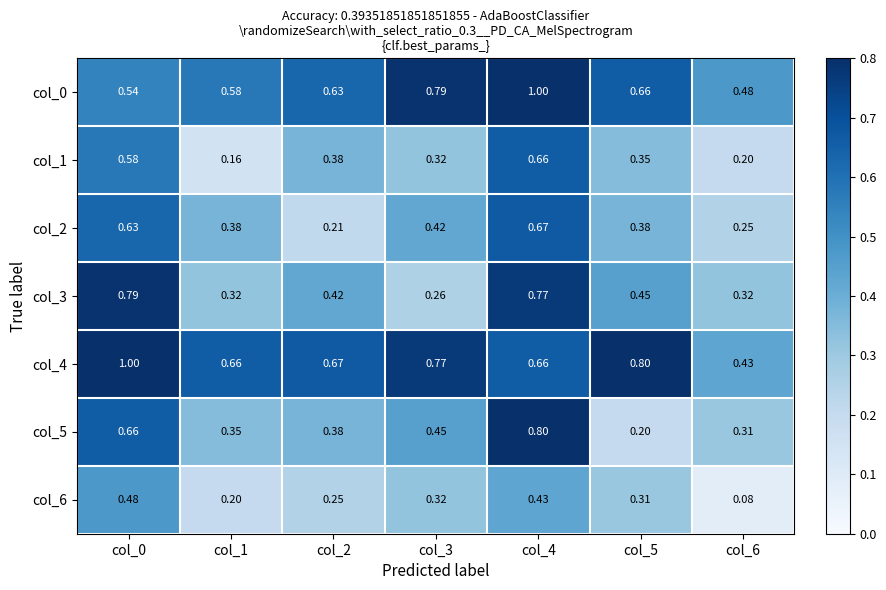

Is the value of col_2 at col_3 greater than the value of col_4 at col_1?

No